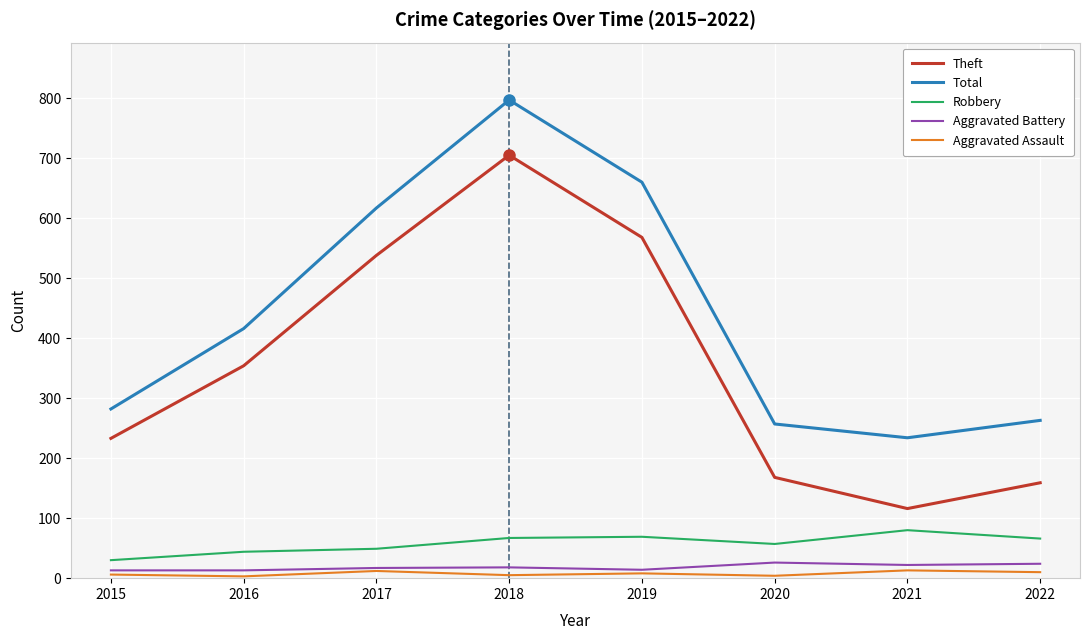

At how many categories does at least one series exceed 301?

4